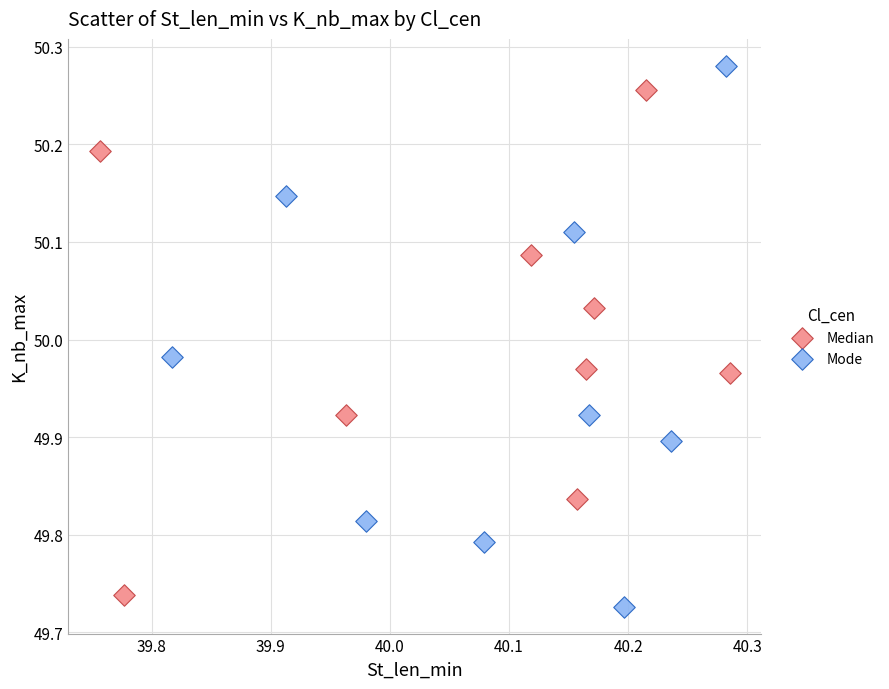

Which series has the largest Y range (max minus min)?

Mode